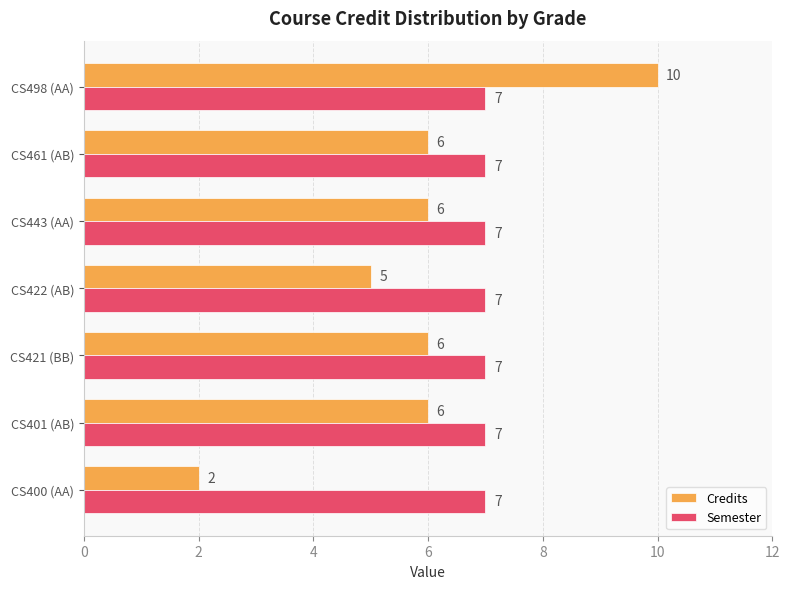

True or false: Semester has a value of 4 at CS461 (AB).

False